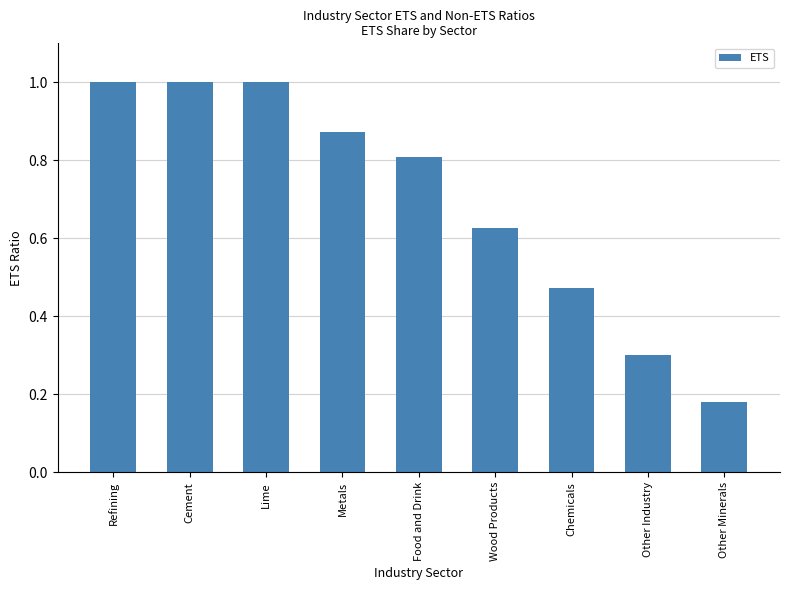

Which category has the lowest value across all series?

Other Minerals